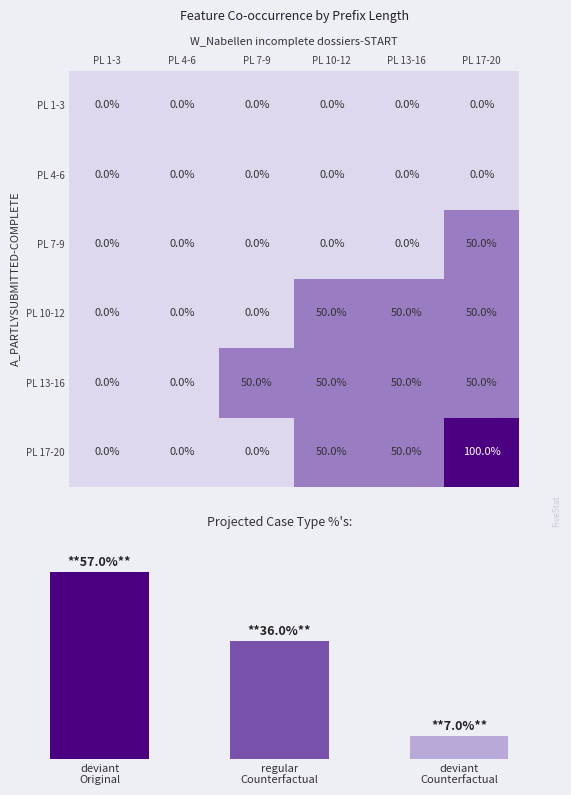

Reading left to right, transcribe all the data shown in this chart.

PL 1-3: PL 1-3=0	PL 4-6=0	PL 7-9=0	PL 10-12=0	PL 13-16=0	PL 17-20=0
PL 4-6: PL 1-3=0	PL 4-6=0	PL 7-9=0	PL 10-12=0	PL 13-16=0	PL 17-20=0
PL 7-9: PL 1-3=0	PL 4-6=0	PL 7-9=0	PL 10-12=0	PL 13-16=0	PL 17-20=50
PL 10-12: PL 1-3=0	PL 4-6=0	PL 7-9=0	PL 10-12=50	PL 13-16=50	PL 17-20=50
PL 13-16: PL 1-3=0	PL 4-6=0	PL 7-9=50	PL 10-12=50	PL 13-16=50	PL 17-20=50
PL 17-20: PL 1-3=0	PL 4-6=0	PL 7-9=0	PL 10-12=50	PL 13-16=50	PL 17-20=100